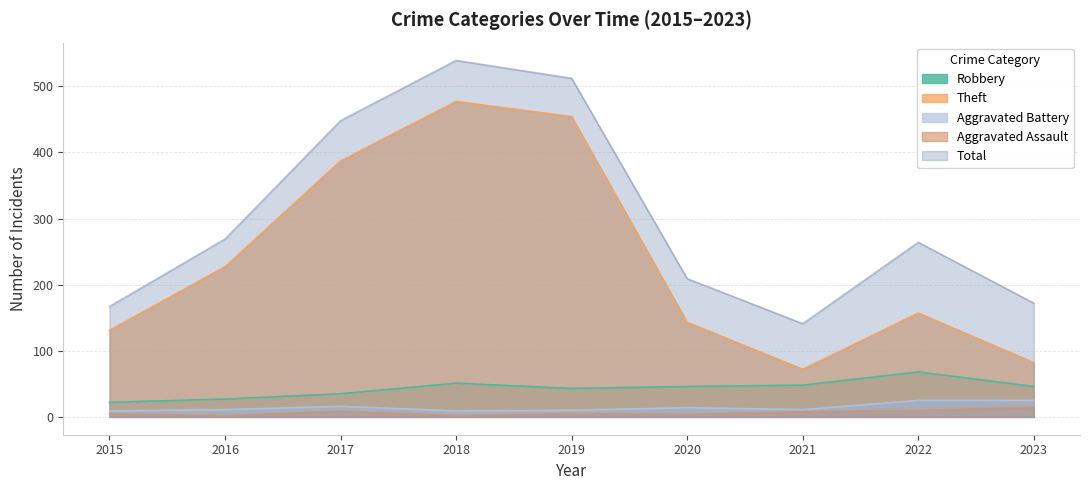

What is the sum of the Aggravated Battery values at 2023 and 2015?

34